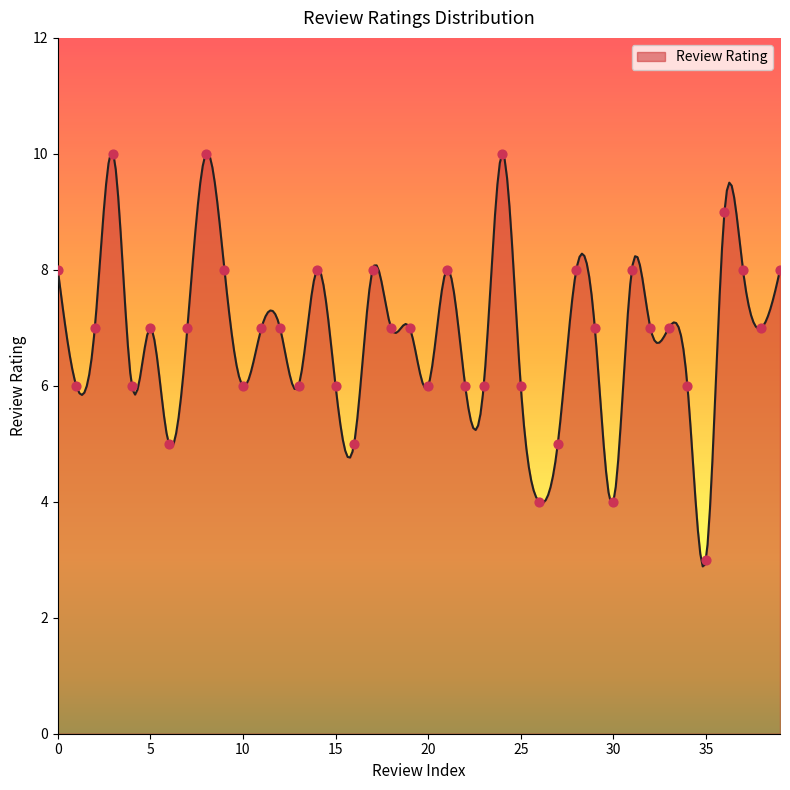

Which has a higher value, 4 or 1?

4